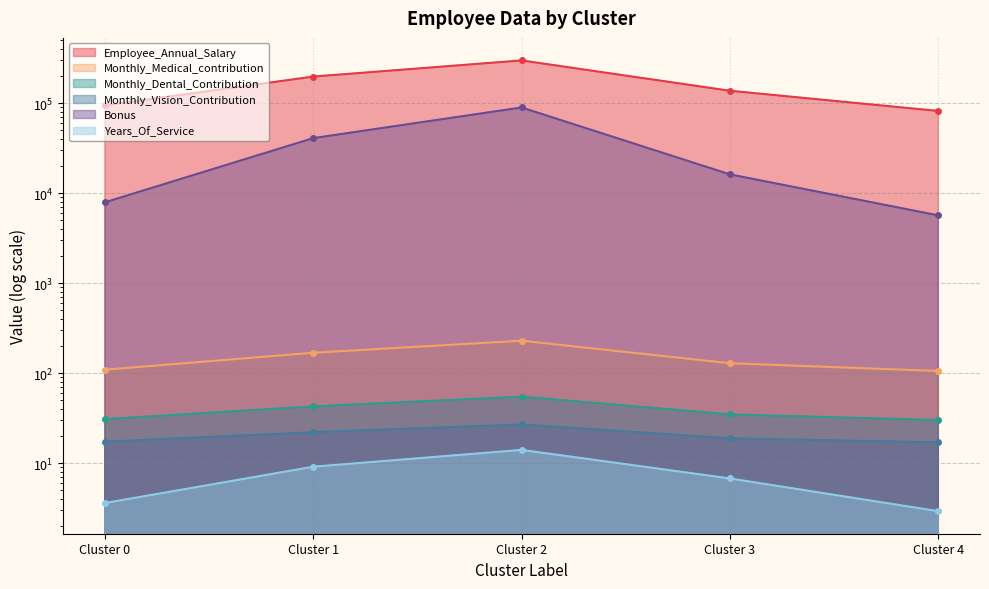

What is the difference between the Years_Of_Service values at Cluster 2 and Cluster 3?

7.3